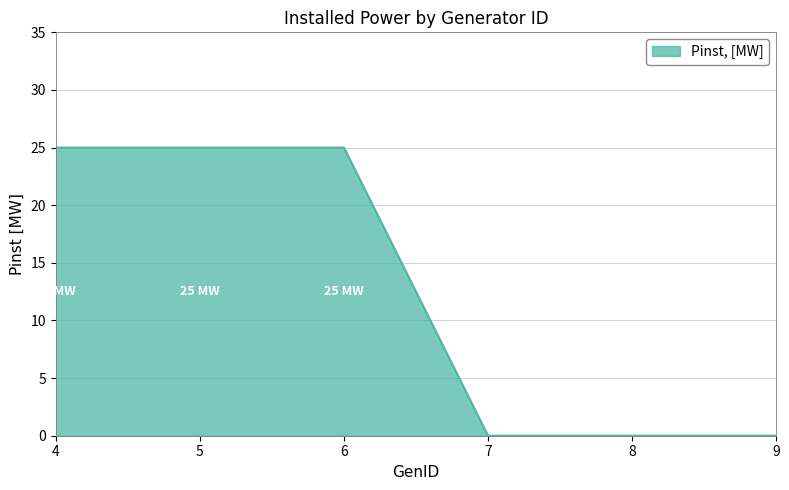

The value at 6 is 42. True or false?

False